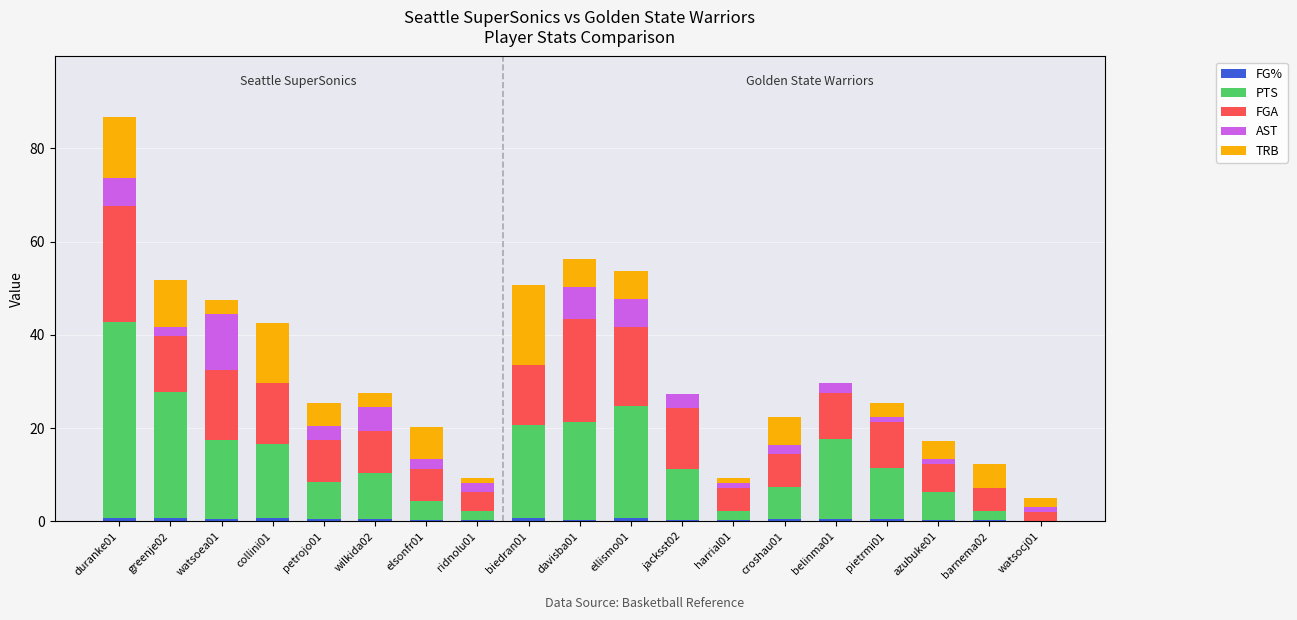

At which category is the sum across all series the highest?

duranke01